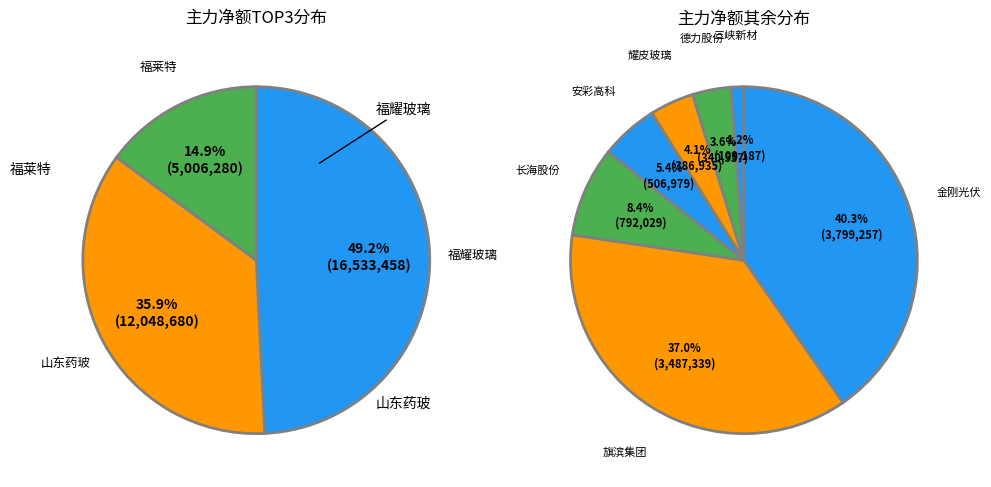

Is 2 the majority of the pie?

No